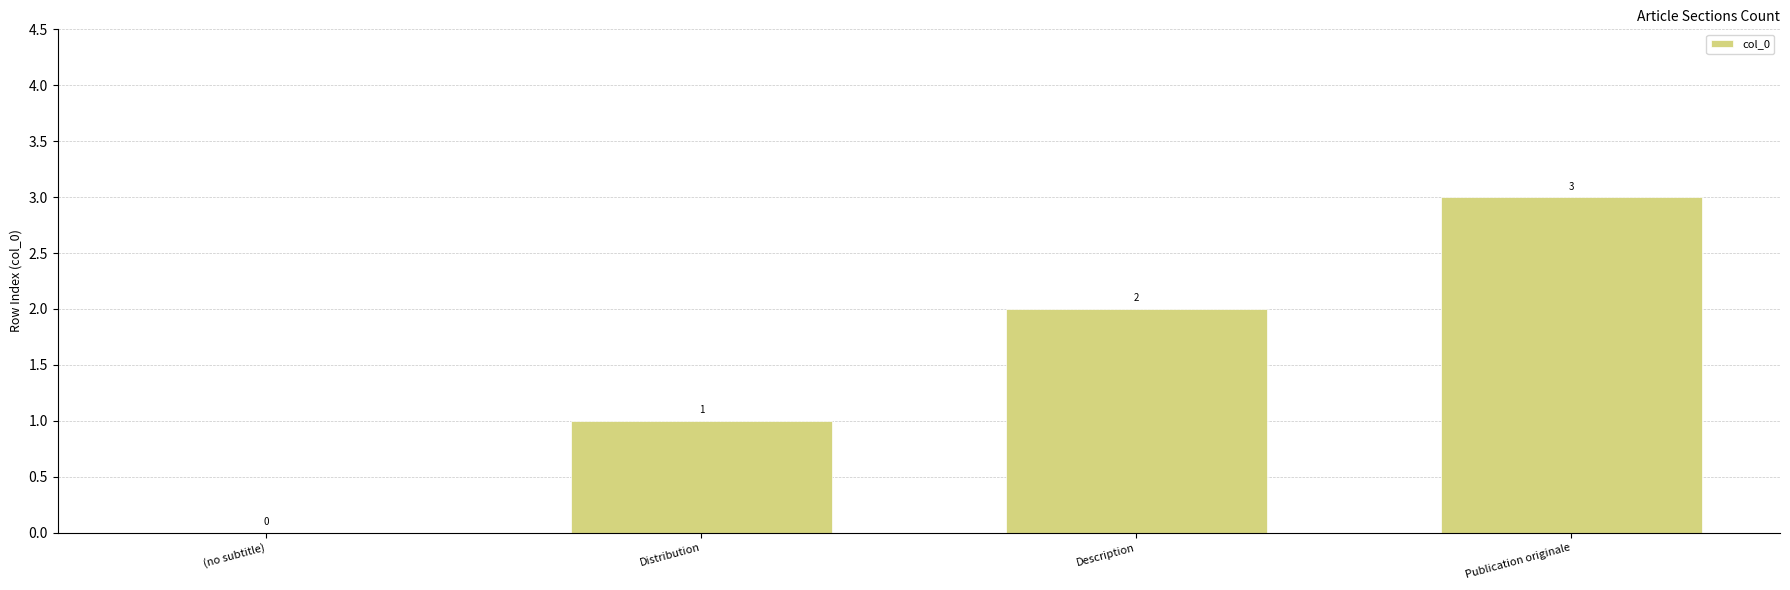

What is the sum of all values?

6